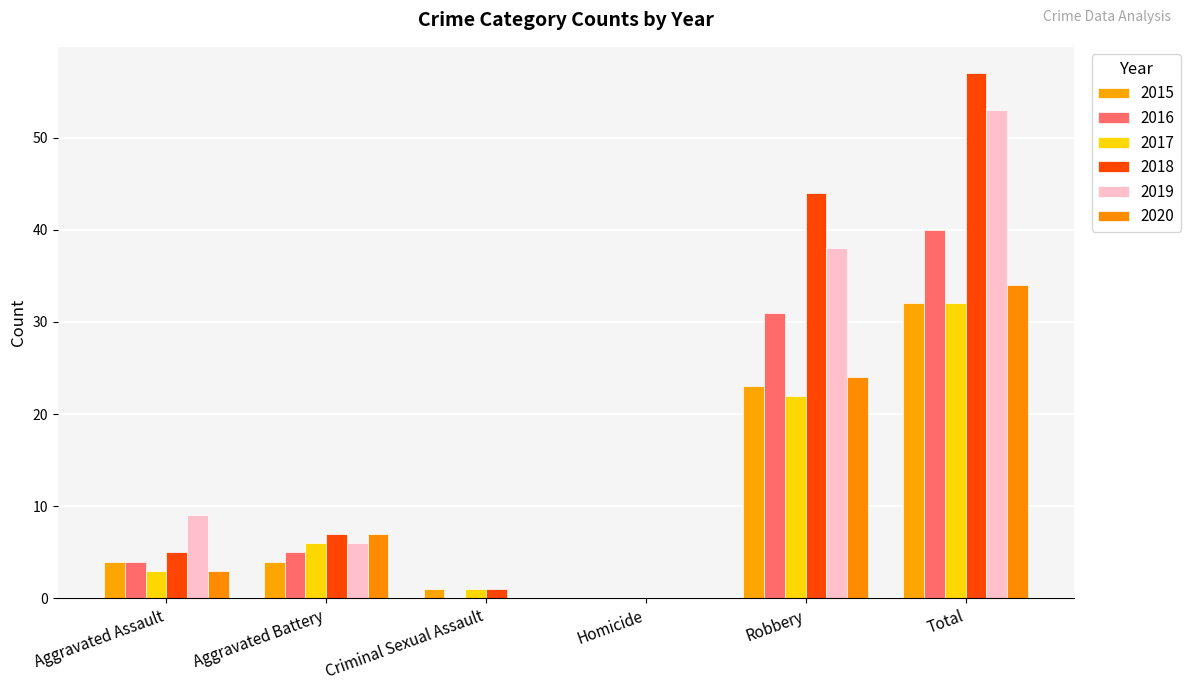

What is the sum of all 2020 values?

68